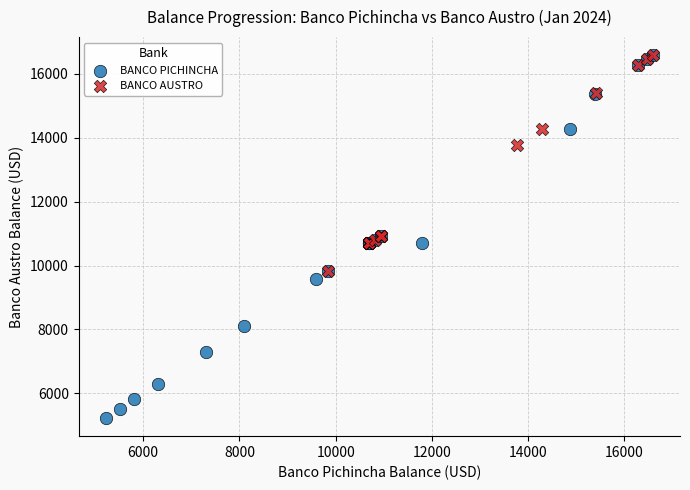

Which series contains the lowest Y value?

BANCO PICHINCHA